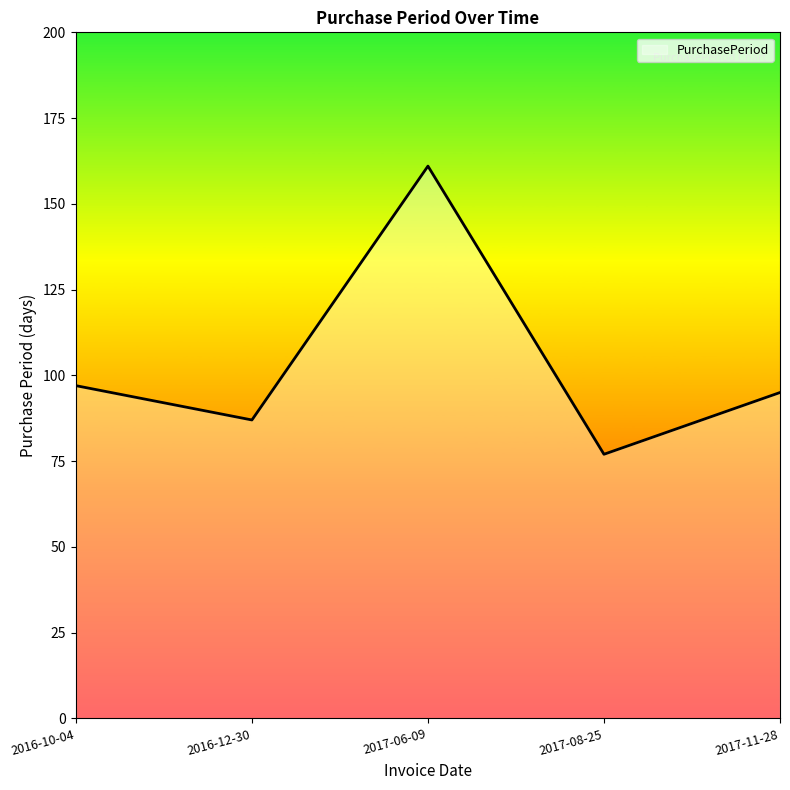

How many lines are shown in the chart?

1